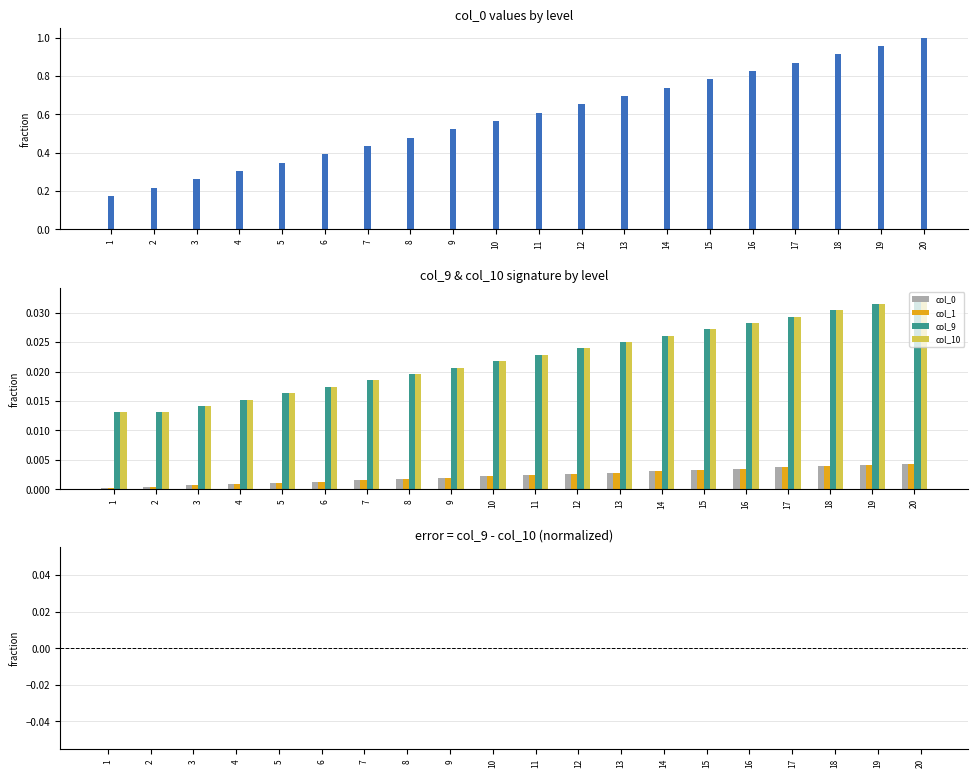

What is the total value across all series at 11?

0.7